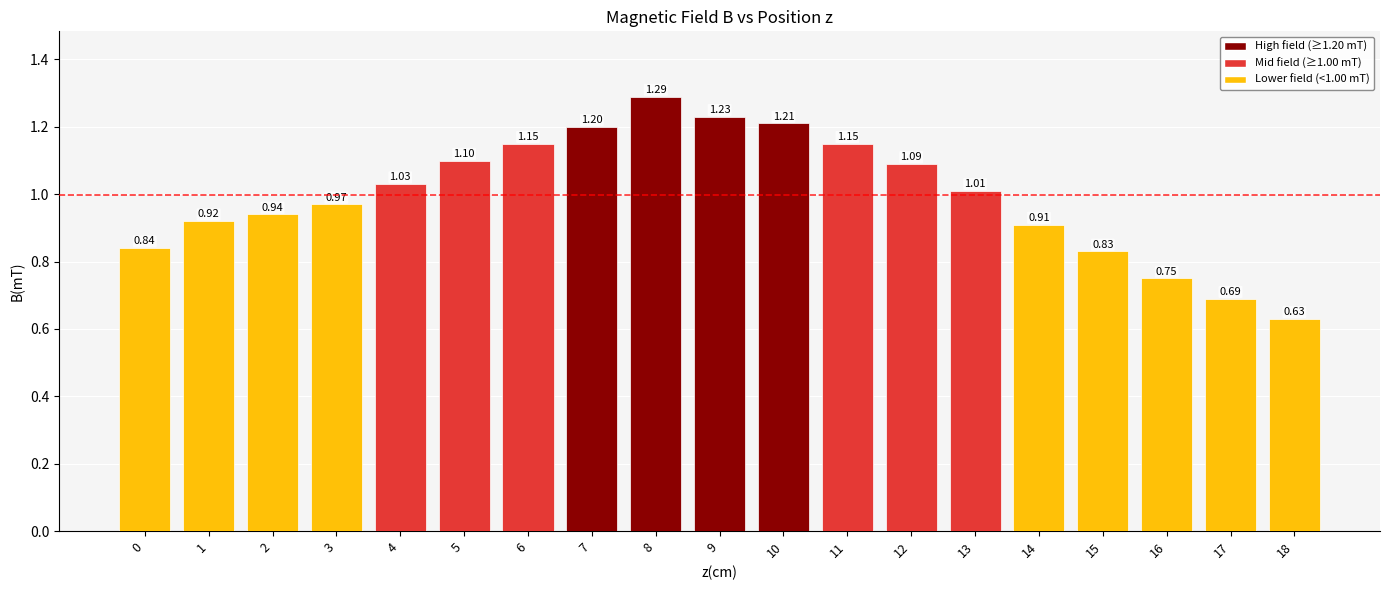

Count the number of values greater than 1.

10